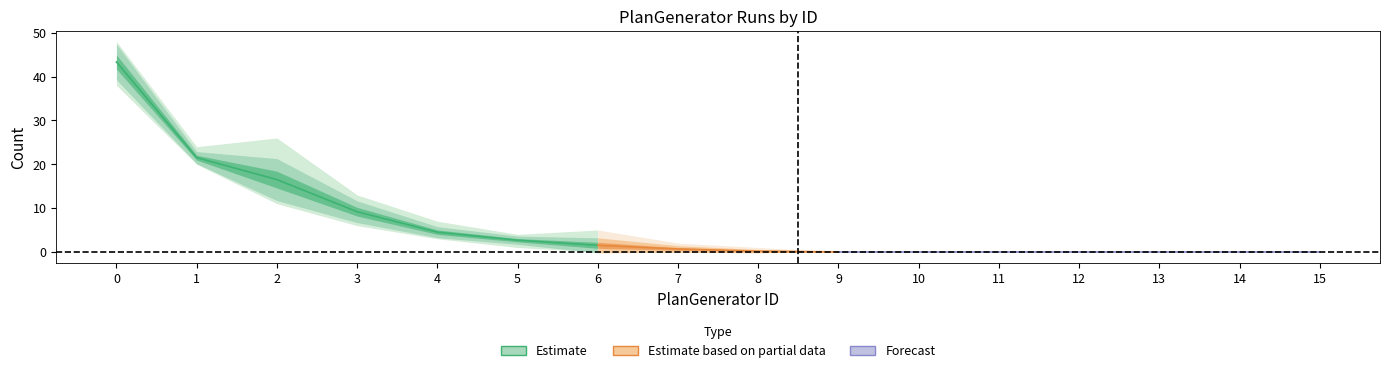

Is it true that Run-6 equals 6 at 4?

False